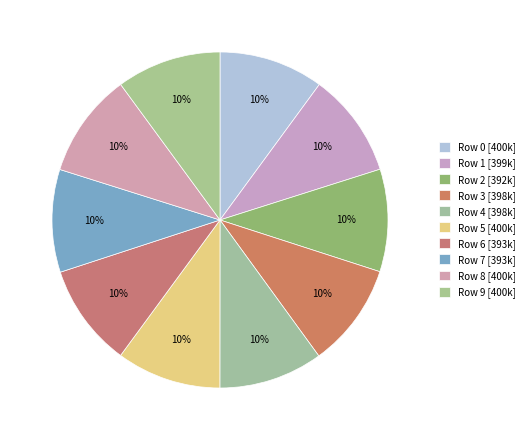

What percentage is the Row 7 slice, to the nearest percent?

10%